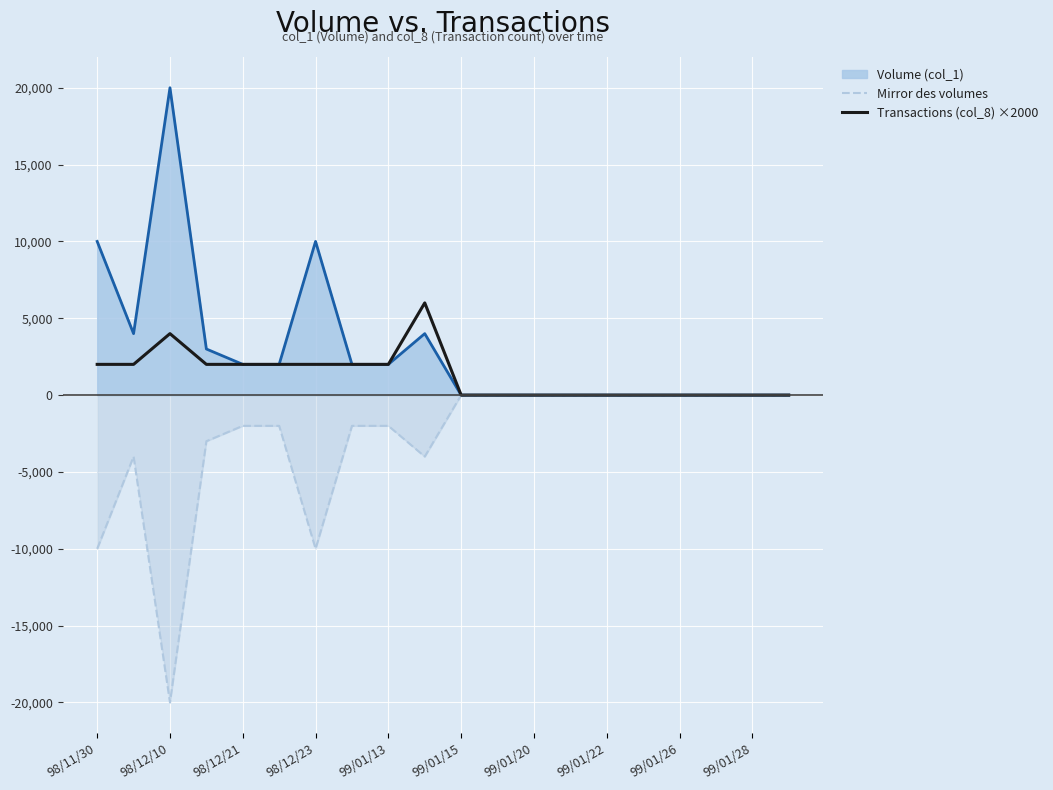

The value of Mirror des volumes at 99/01/22 is 0. True or false?

True